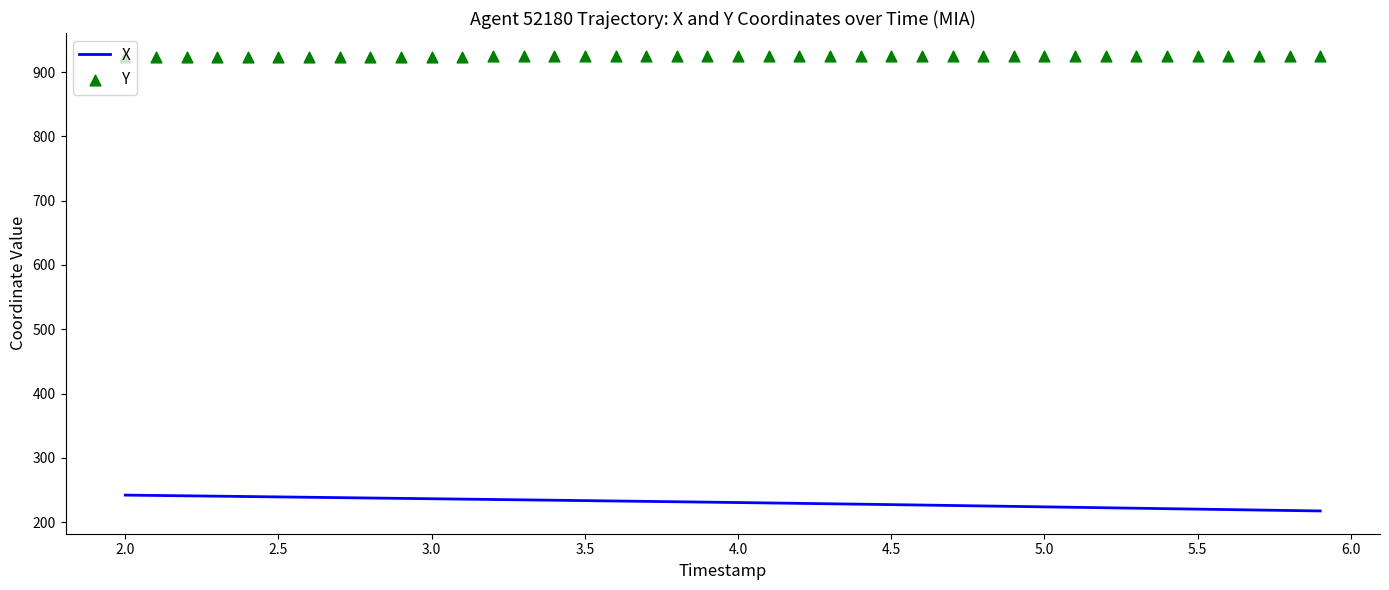

Which series contains the lowest Y value?

X